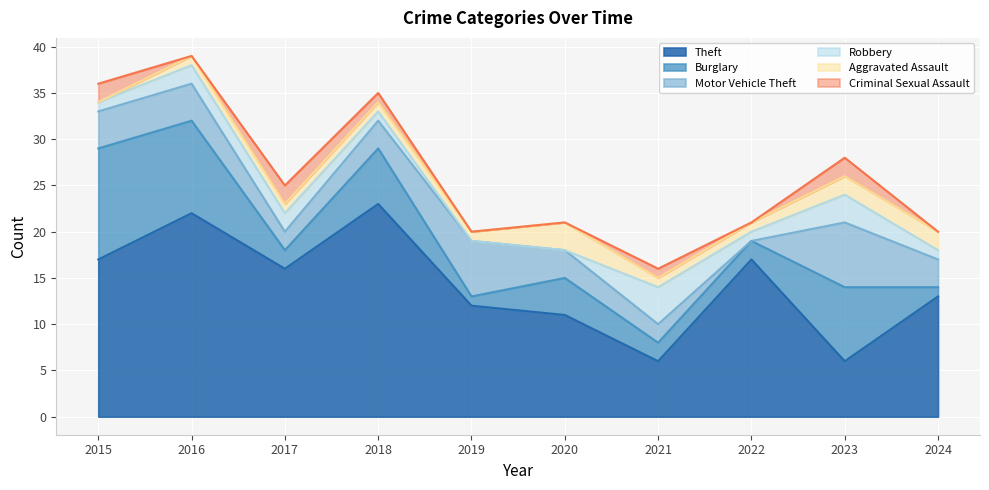

List the labels in order of Aggravated Assault value, largest first.

2020, 2023, 2024, 2016, 2017, 2018, 2019, 2021, 2022, 2015